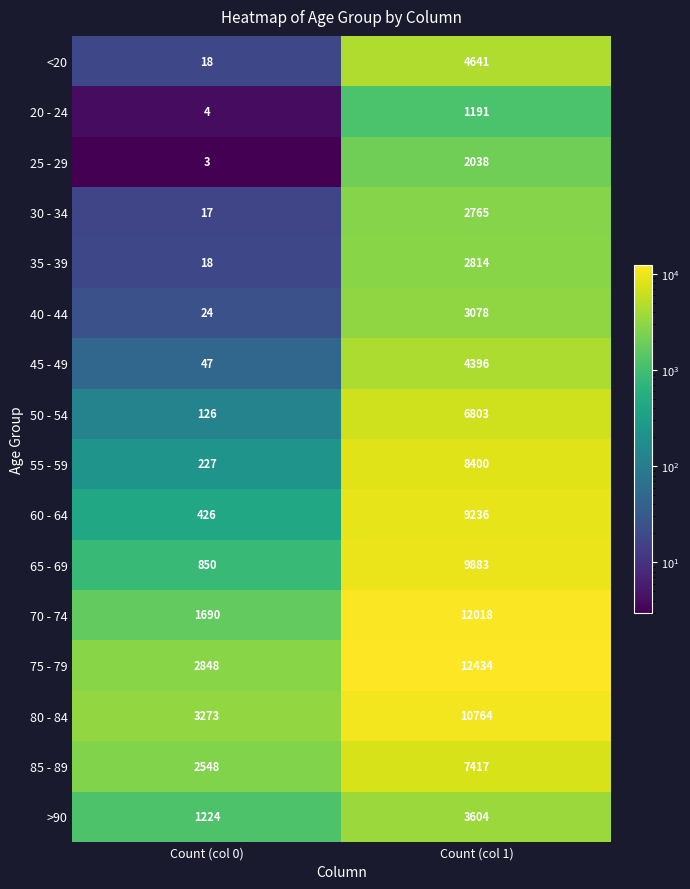

At how many categories does at least one series exceed 347?

2